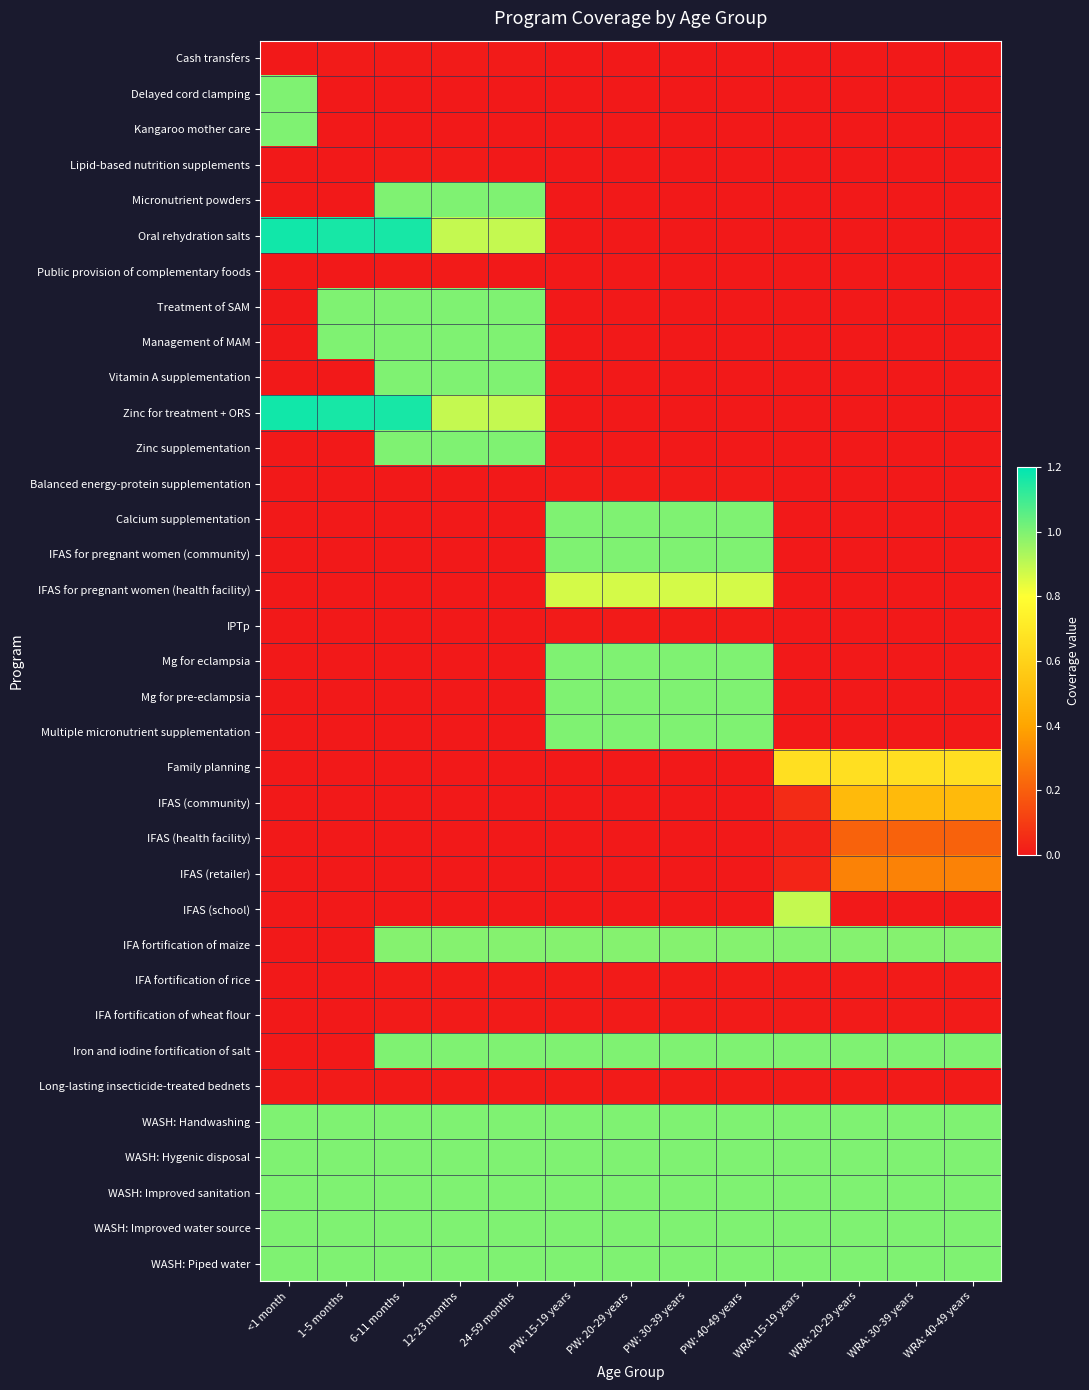

How many distinct data groups are displayed?

35